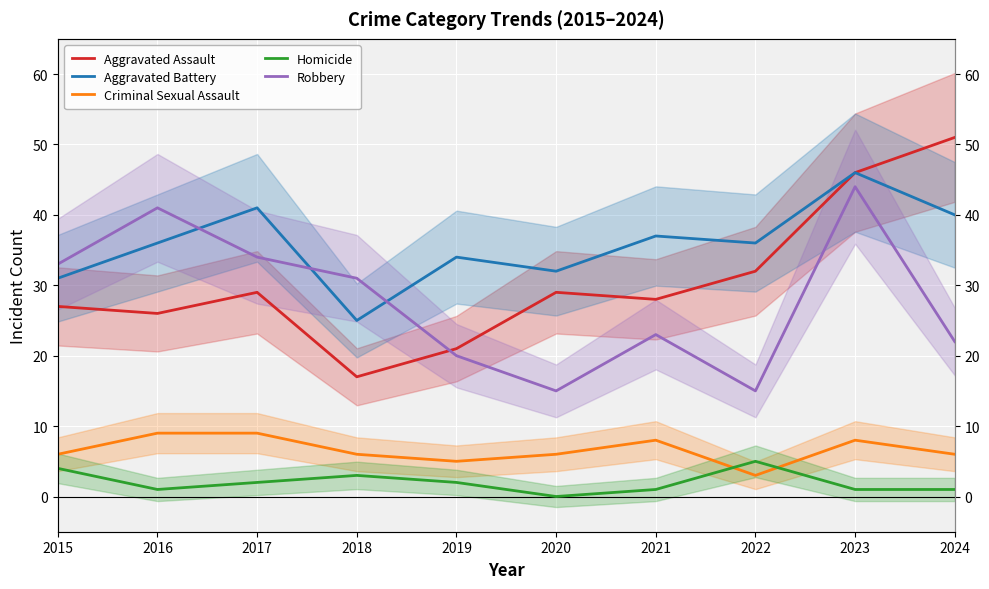

Which category has the highest value in the Aggravated Assault series?

2024